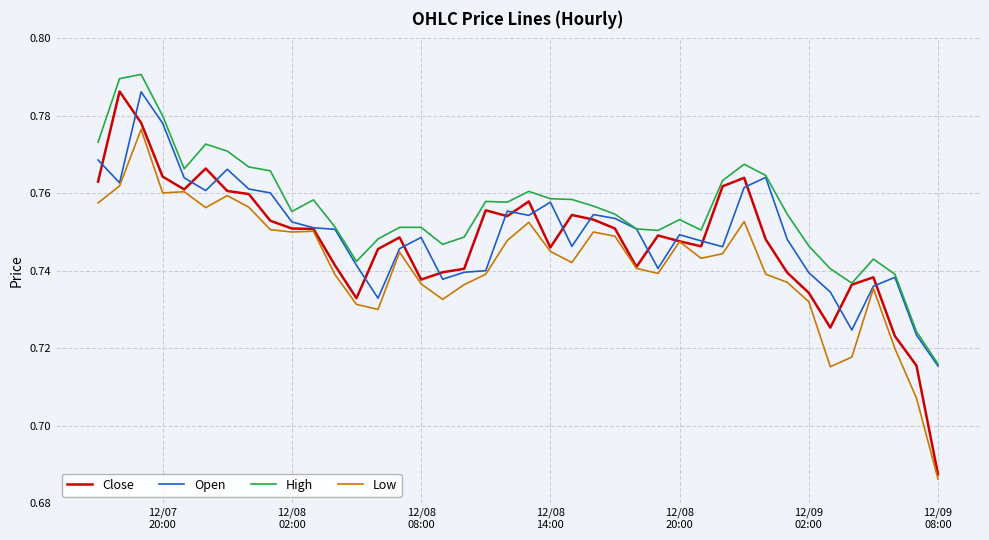

True or false: High and Low intersect in this chart.

False